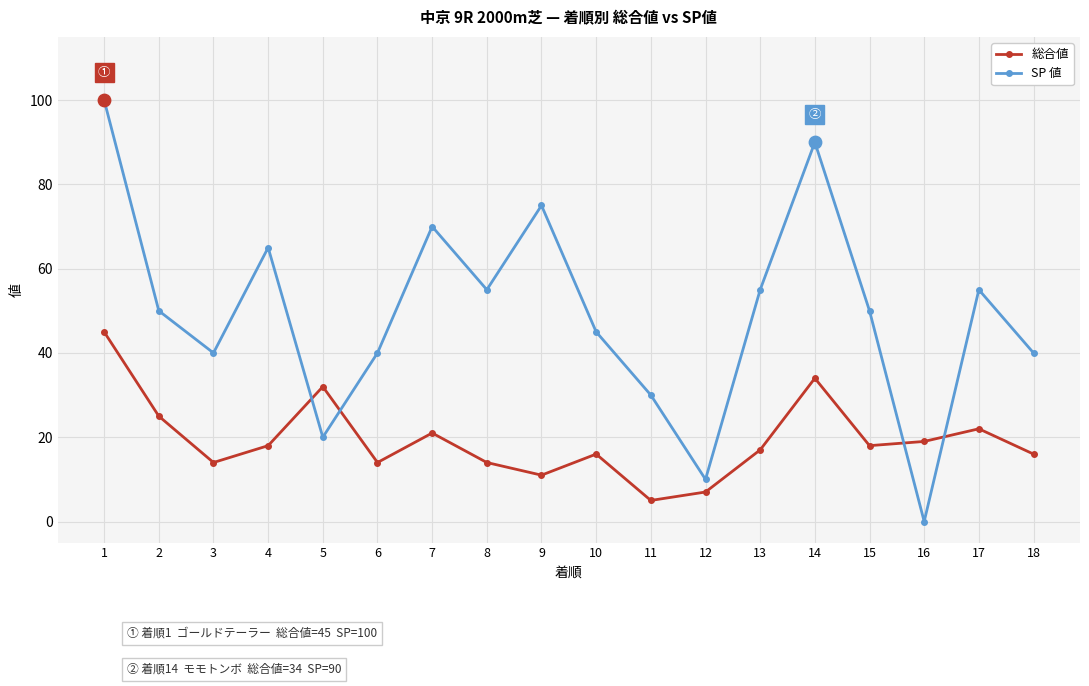

Is the value of SP 値 at 12 greater than the value of 総合値 at 3?

No